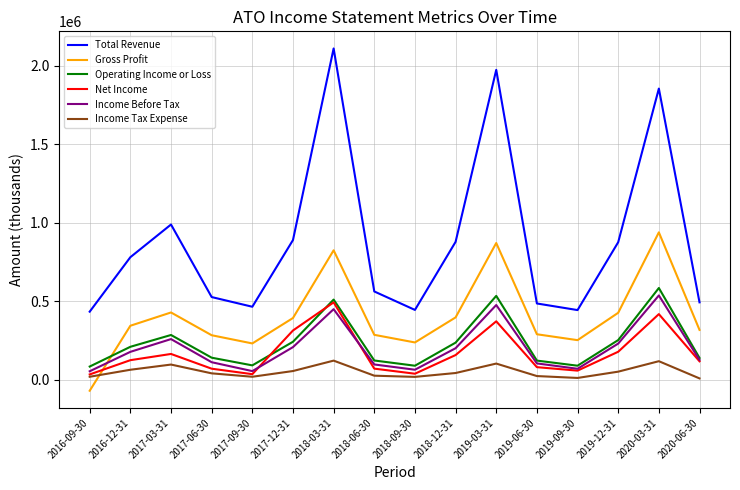

What is the sum of all Total Revenue values?

14199500